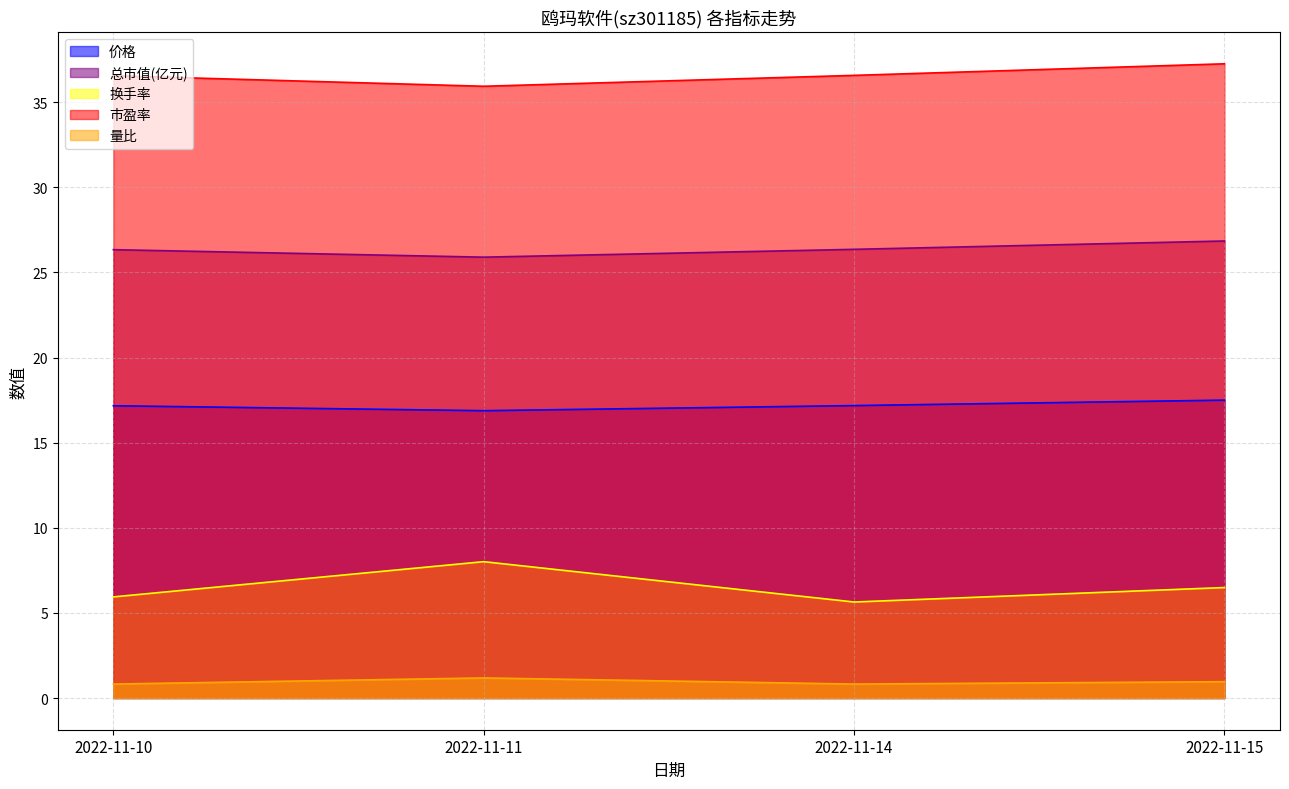

What are all the series names shown in the legend?

价格, 总市值(亿元), 换手率, 市盈率, 量比